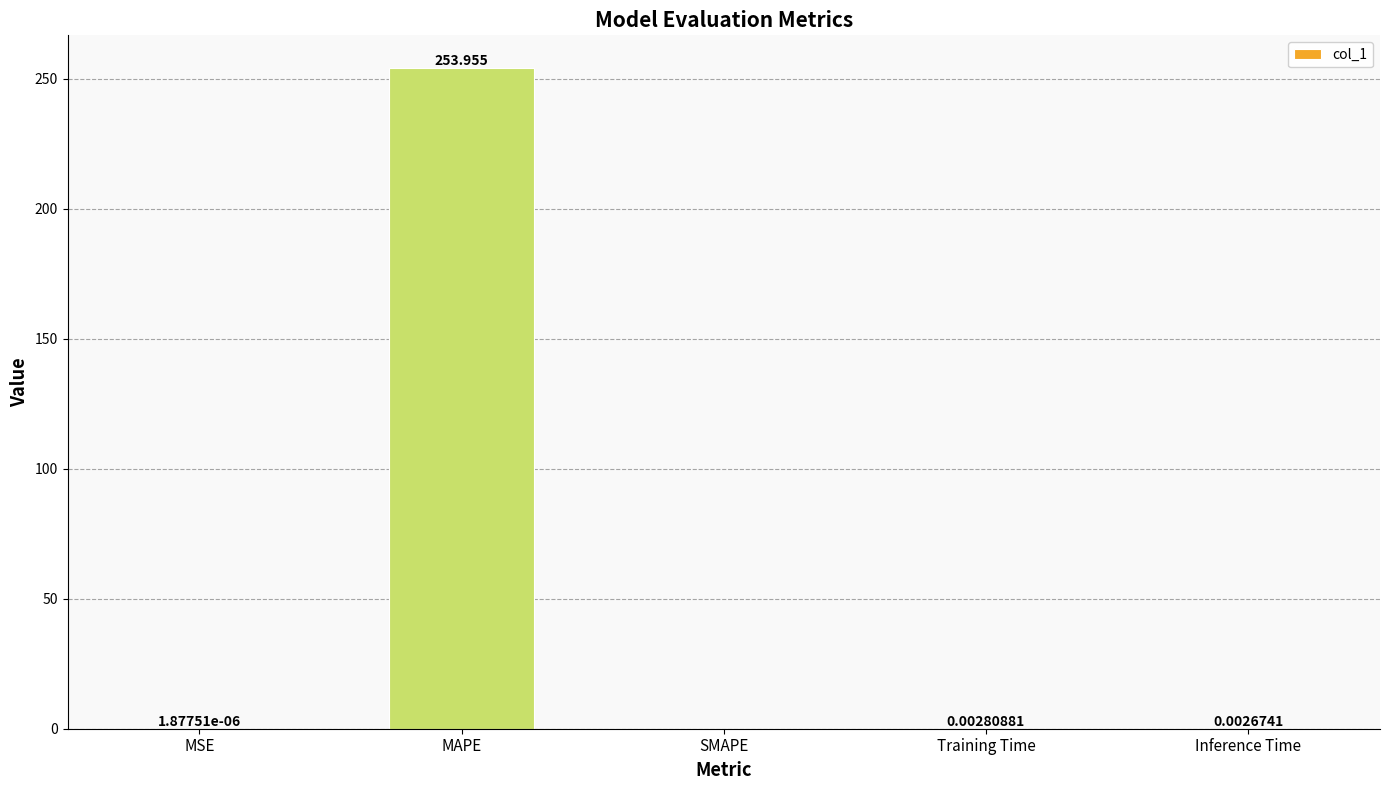

Which category has the highest value across all series?

MAPE